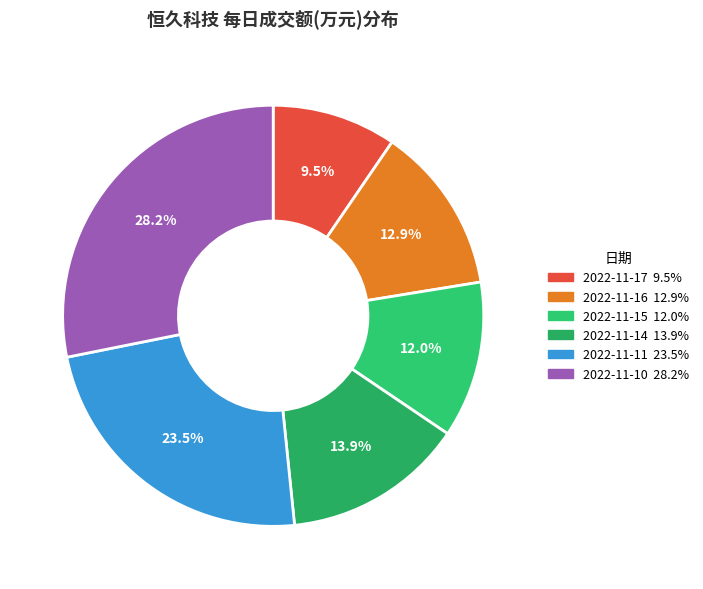

To the nearest percent, what is the difference between the 2022-11-11 and 2022-11-15 slice percentages?

11%